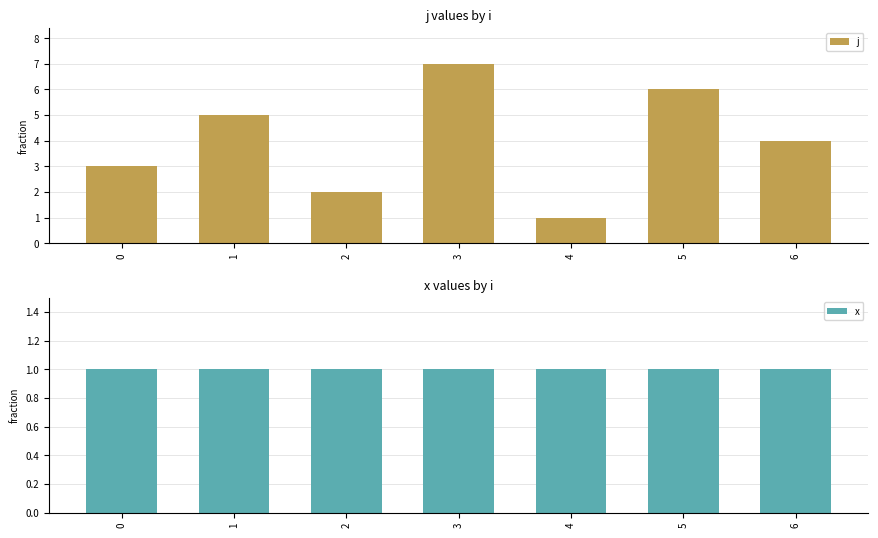

Is it true that j equals 10 at 3?

False